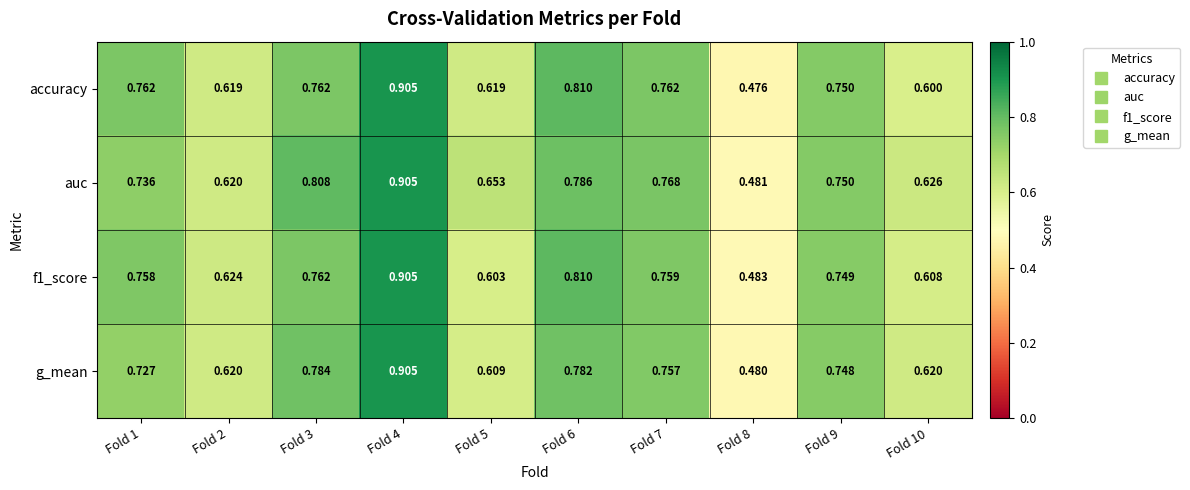

Which series has the largest total across all categories?

auc